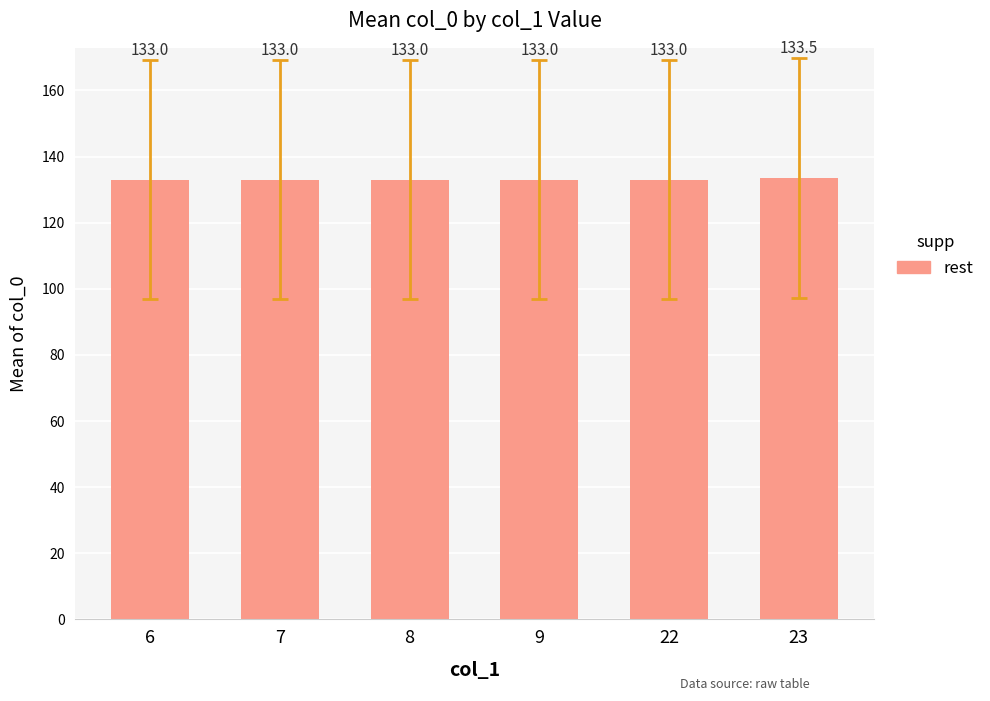

What is the minimum value shown in the chart?

133.0